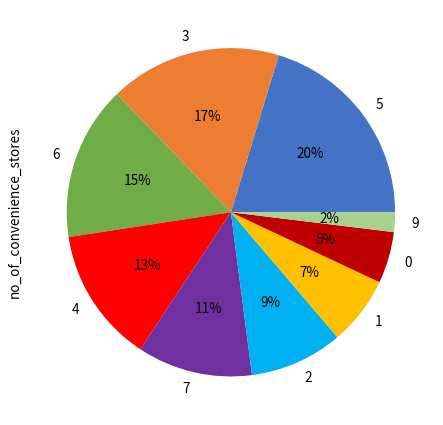

To the nearest percent, what is the difference between the largest and smallest slice percentages?

18%